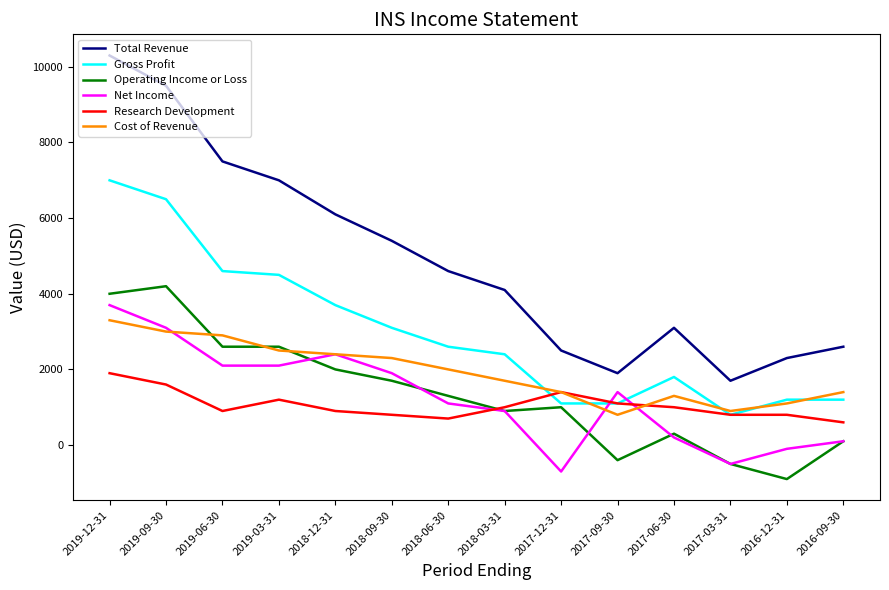

What is the difference between the second highest and second lowest values in the Total Revenue series?

7600